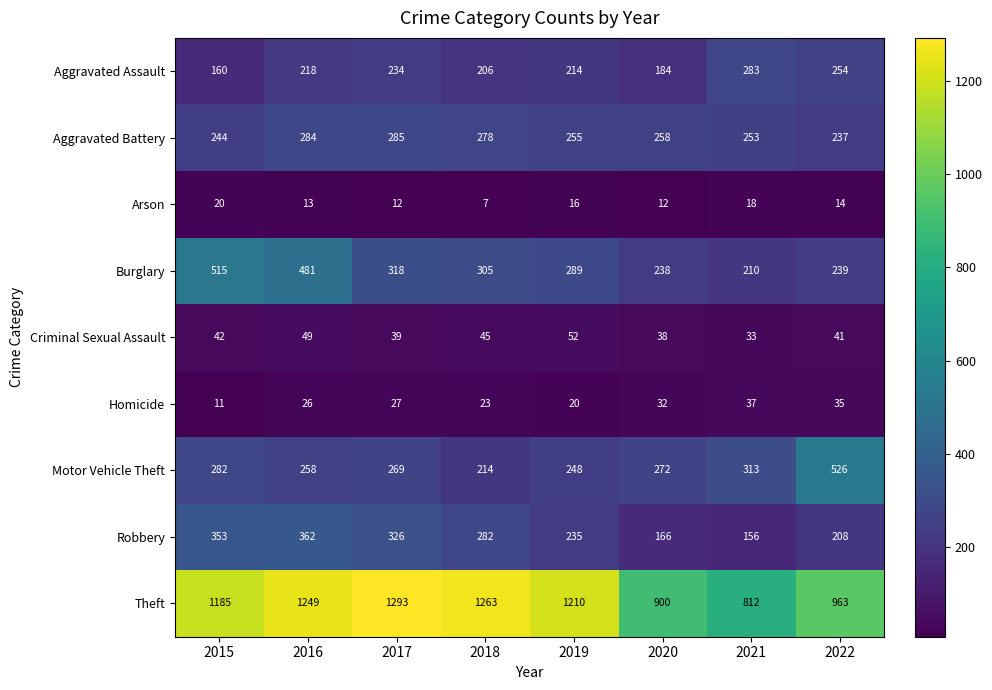

At which category does the chart reach its peak across all series?

2017